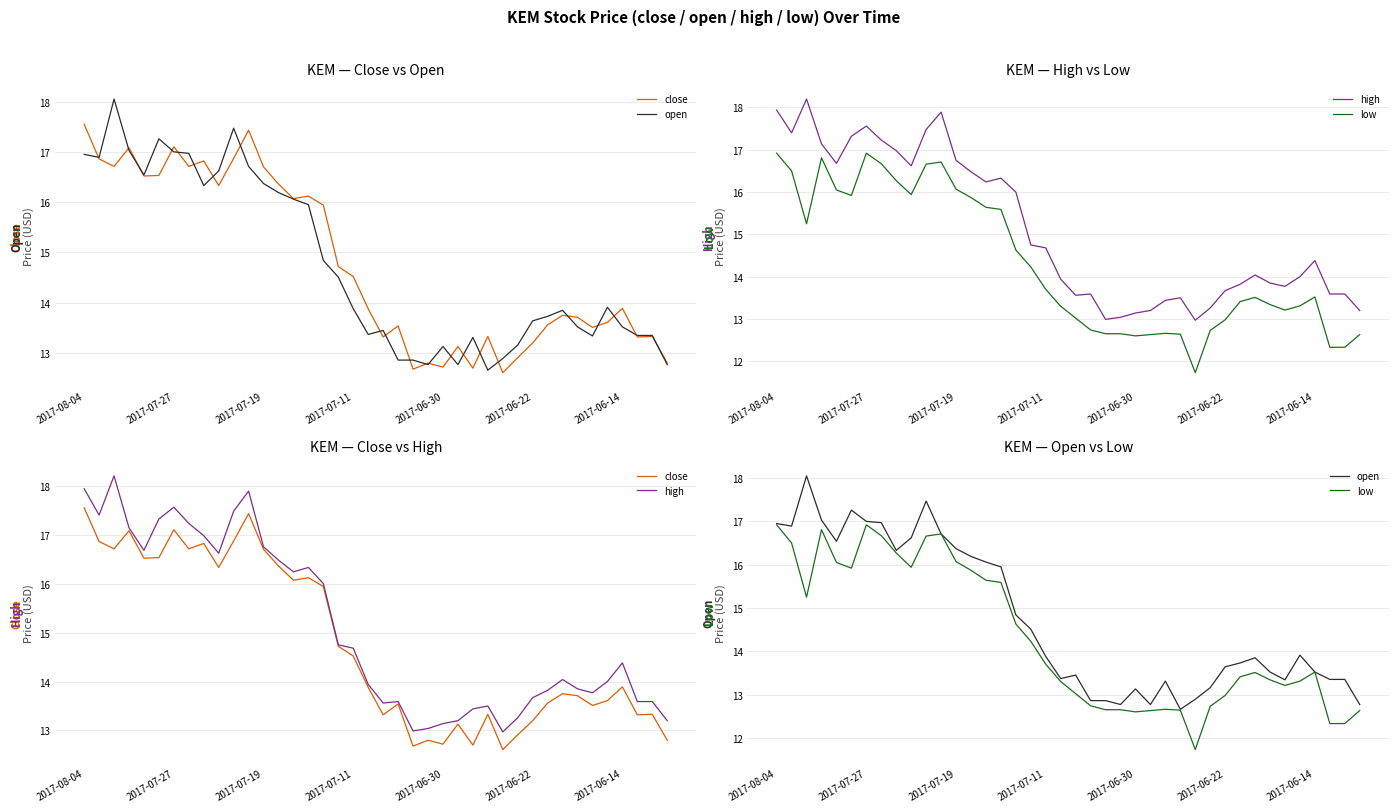

What is the average value of the open series?

14.7